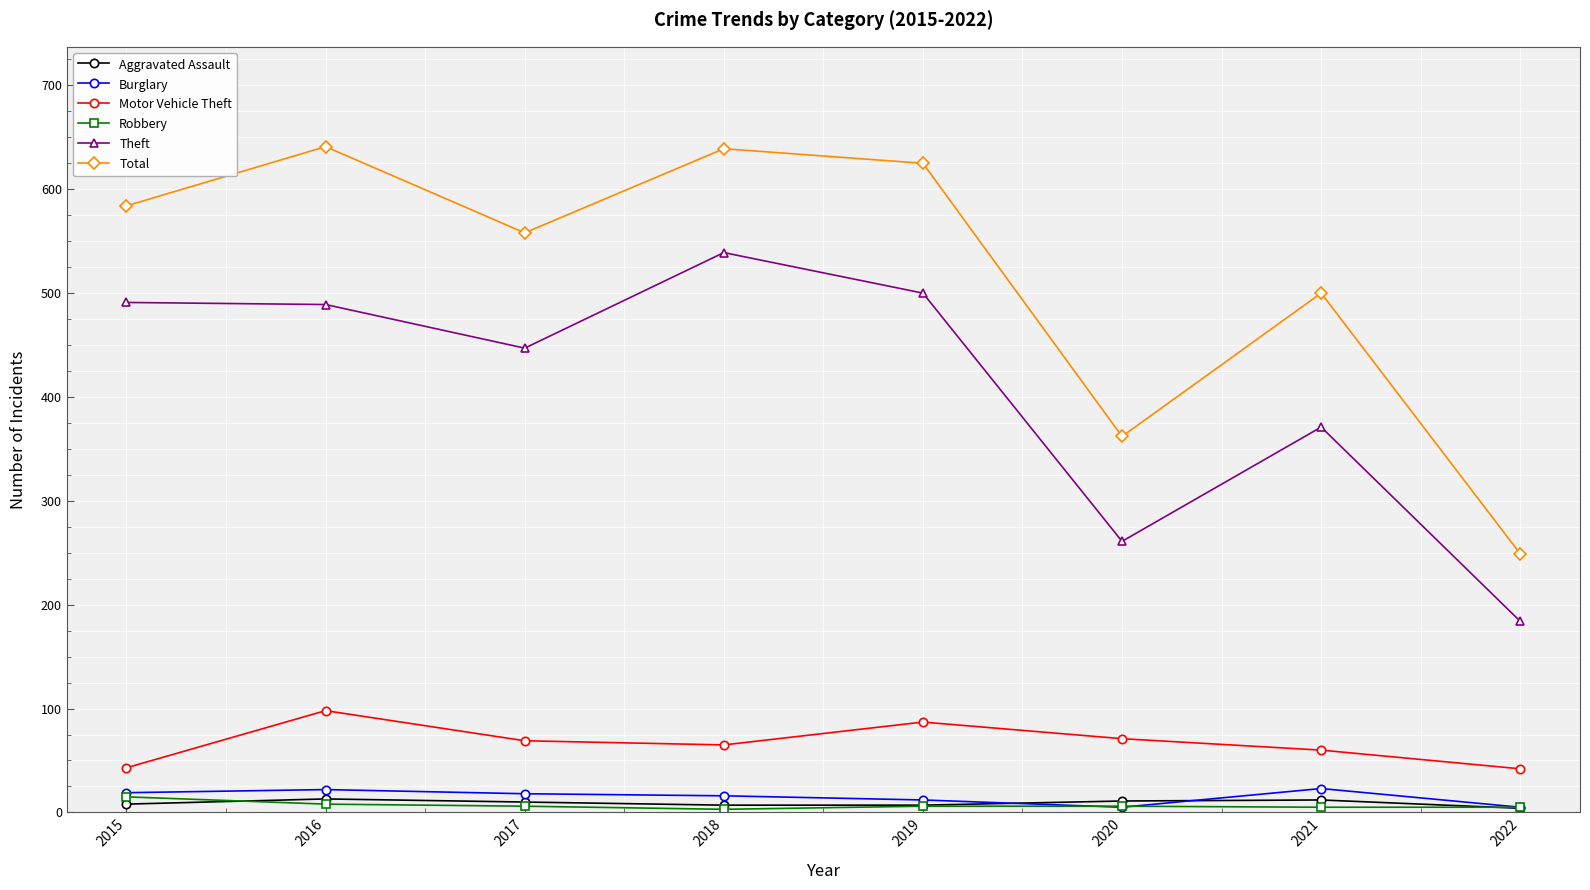

Which series has the widest spread of values?

Total